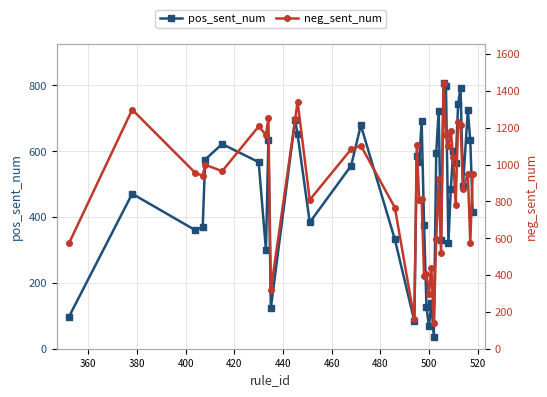

True or false: pos_sent_num has more than 0 interior local peaks.

True